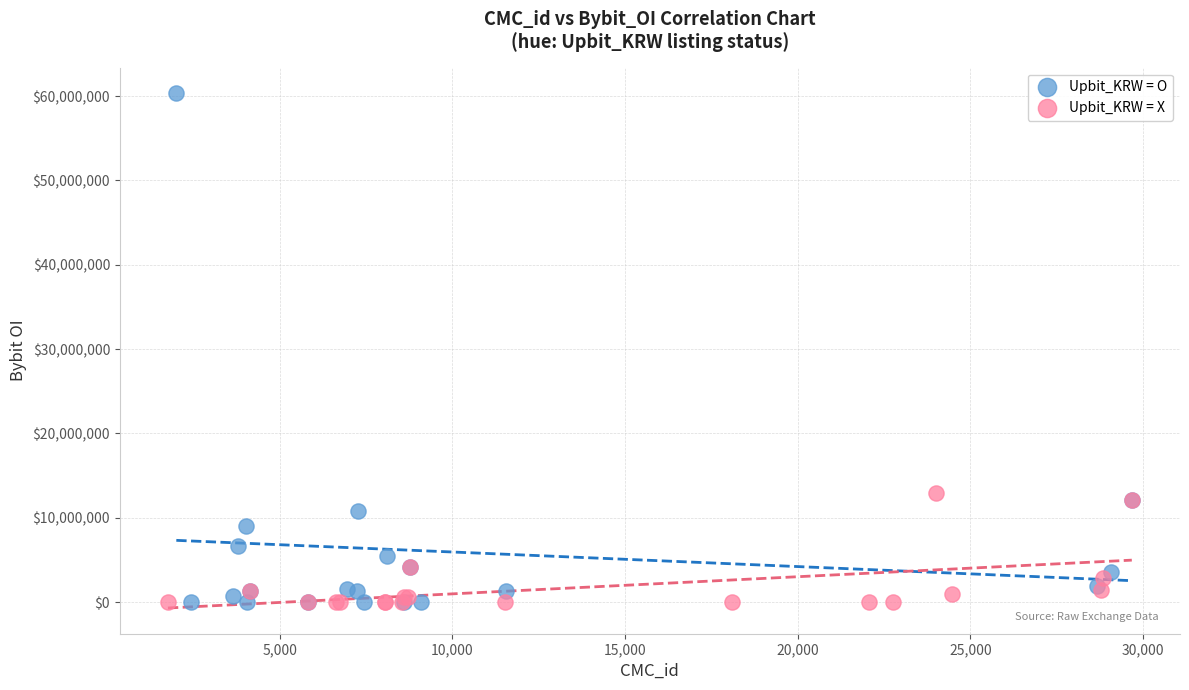

Which series has the widest spread of Y values?

Upbit_KRW = O